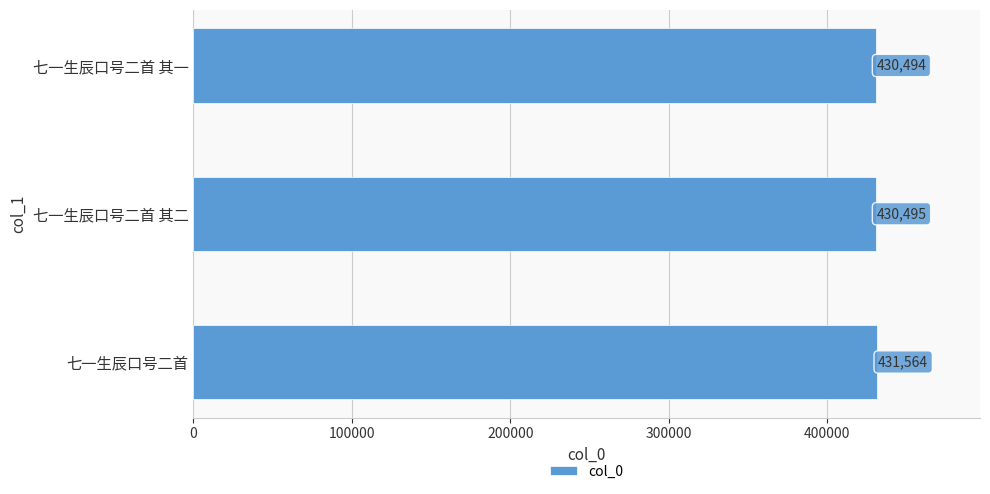

The chart shows a value of 570238 at 七一生辰口号二首 其二. True or false?

False